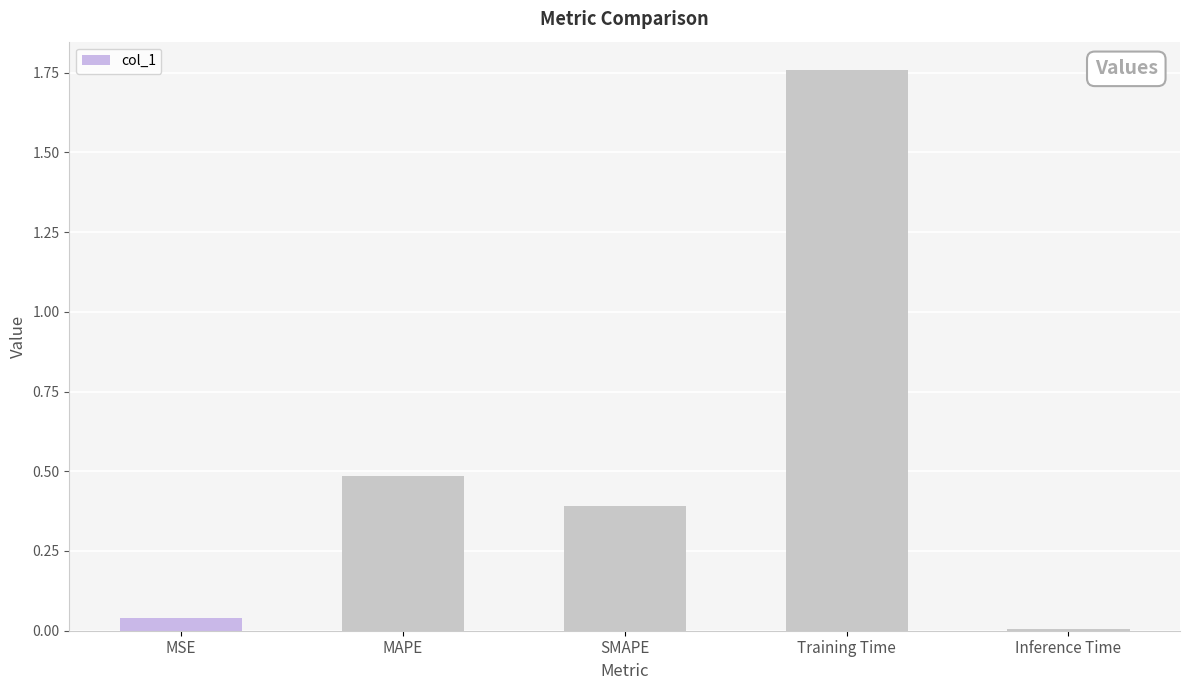

What is the label of the 3rd bar from the left?

SMAPE